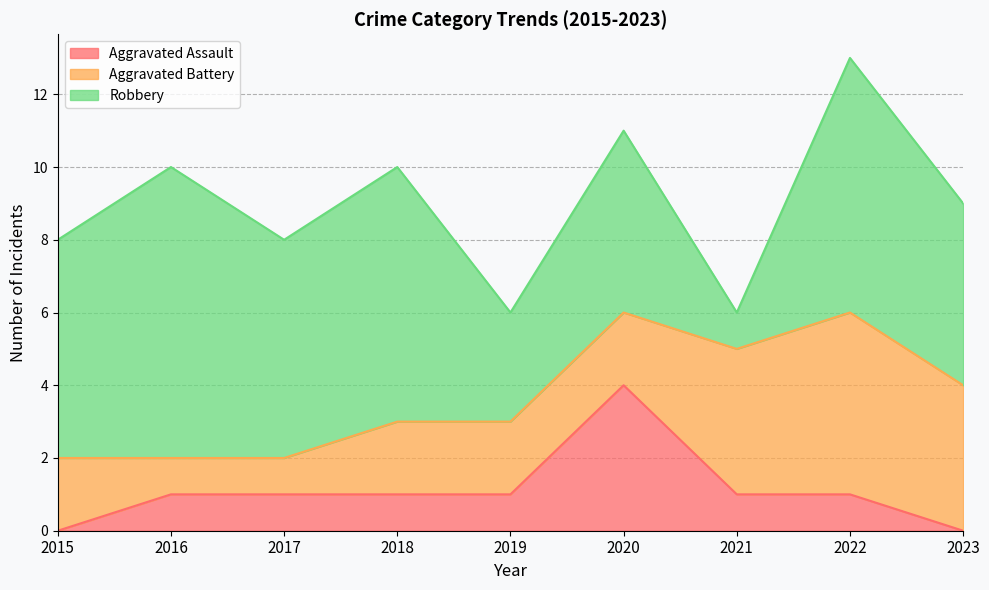

Between 2019 and 2023, which series saw the biggest shift?

Aggravated Battery